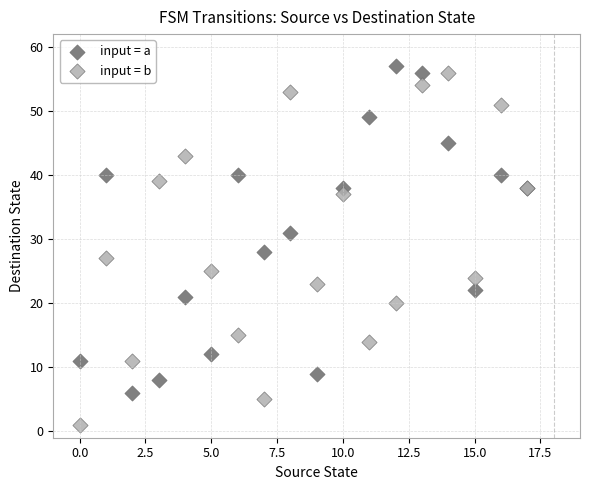

Which series contains the lowest Y value?

input = b